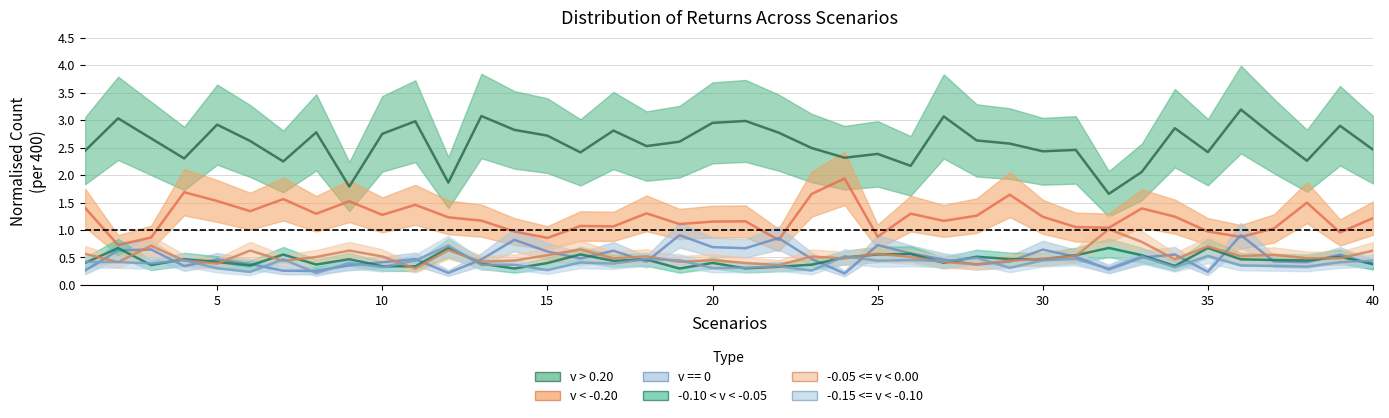

What is the difference between the maximum and second lowest values in the -0.15<=v<-0.10 series?

0.5